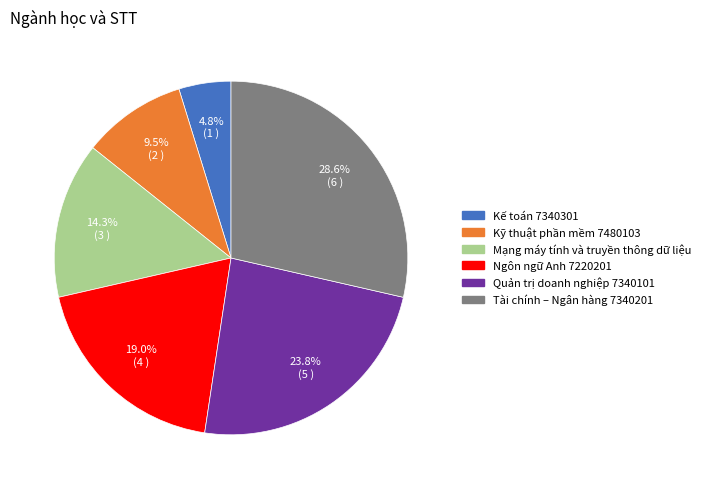

To the nearest percent, what portion does Kế toán 7340301 represent?

5%